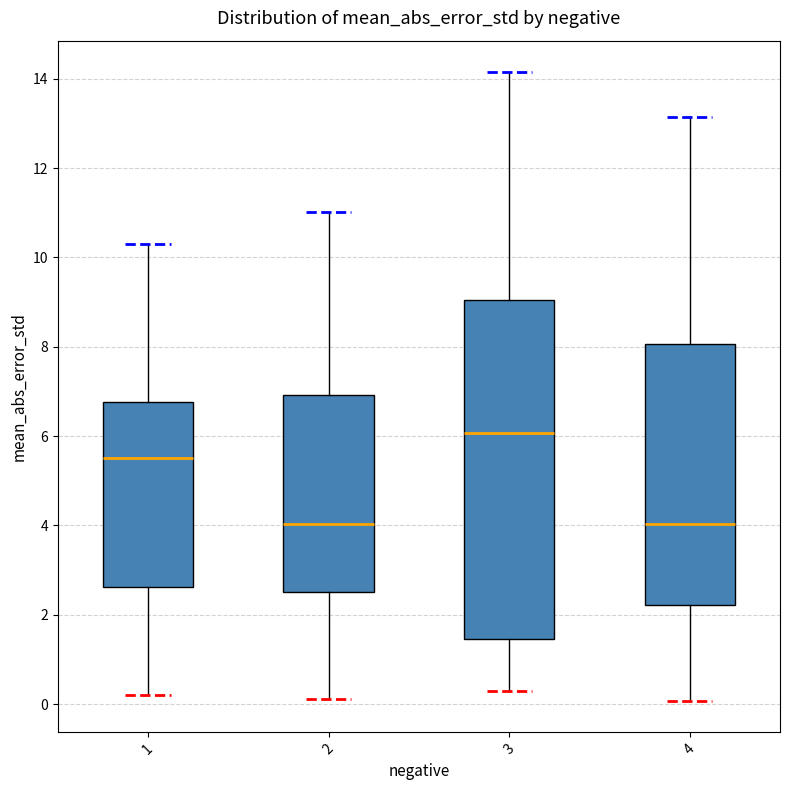

Reading left to right, transcribe this box plot: for each box, give where its median line is, the range the box spans, and where its two whiskers end, as read against the y-axis. The values are not printed on the chart, so give them approximately, as read against the axis.

1: median 5.6, box 2.6 to 6.8, whiskers 0.2 to 10.4
2: median 4.0, box 2.6 to 7.0, whiskers 0.2 to 11.0
3: median 6.0, box 1.4 to 9.0, whiskers 0.4 to 14.2
4: median 4.0, box 2.2 to 8.0, whiskers 0.0 to 13.2